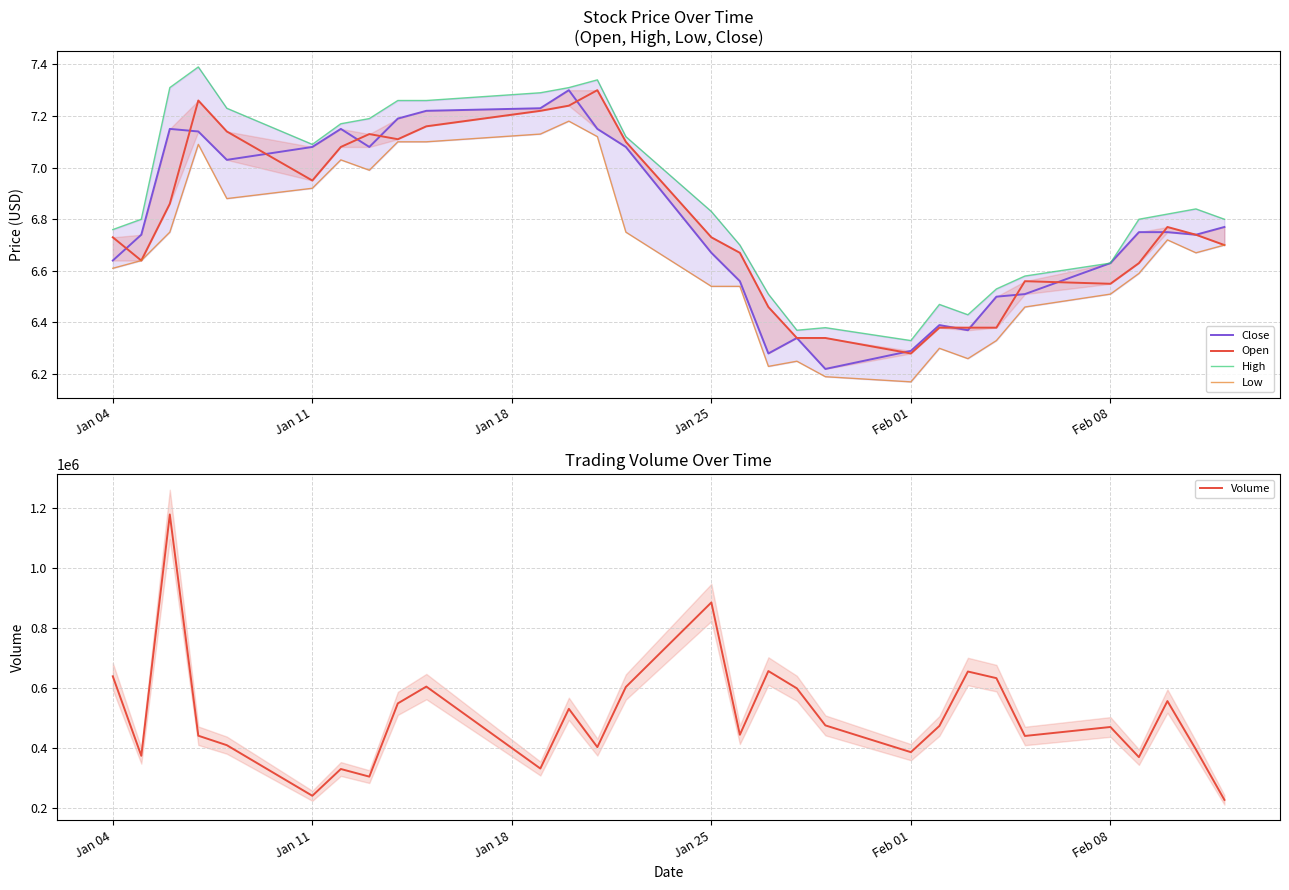

What is the sum of all Volume values?

14588200